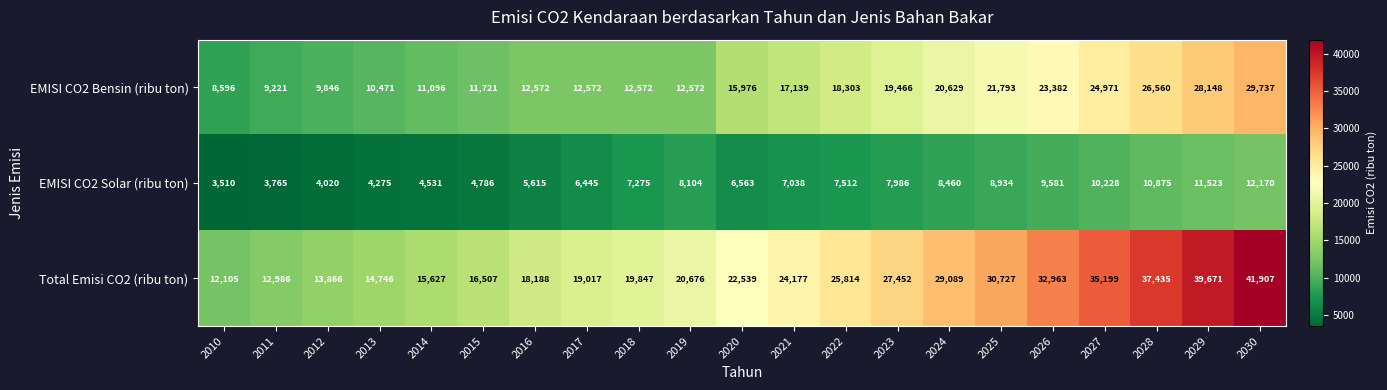

True or false: EMISI CO2 Solar (ribu ton) has a value of 2695 at 2018.

False